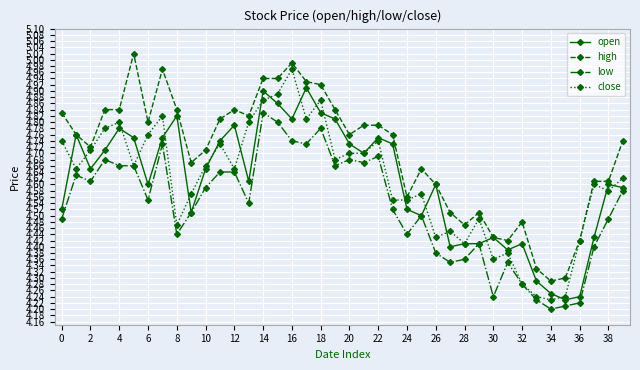

List the series in order of their peak value, lowest first.

low, open, close, high